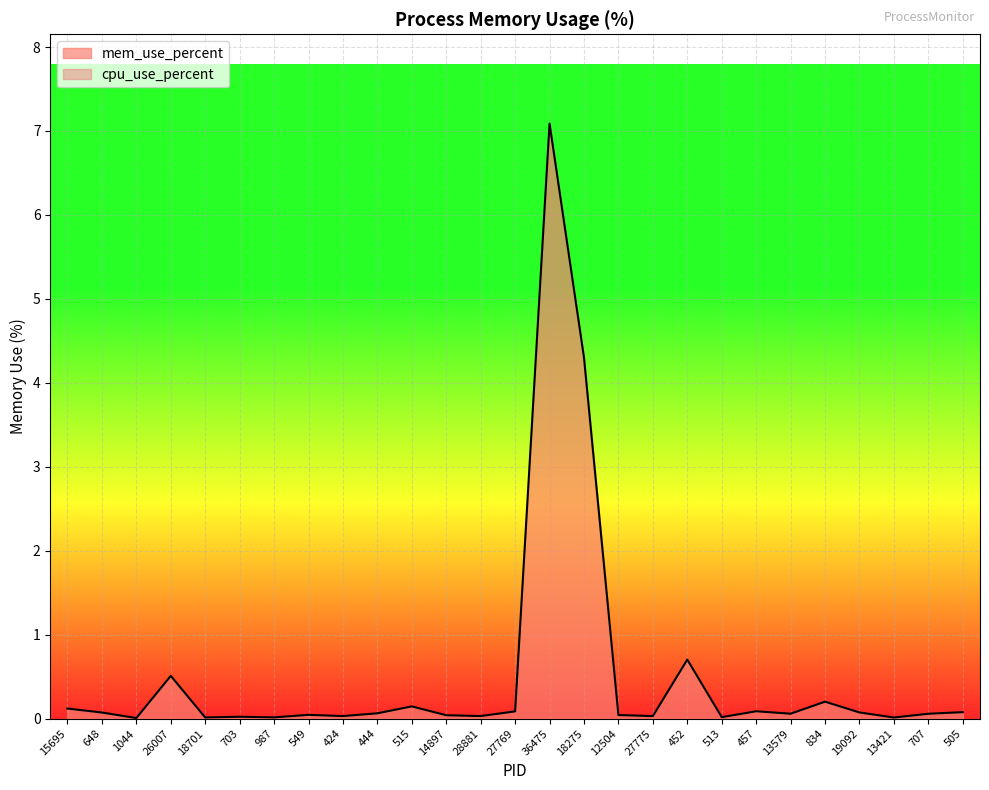

The value at 505 is 0.1. True or false?

False